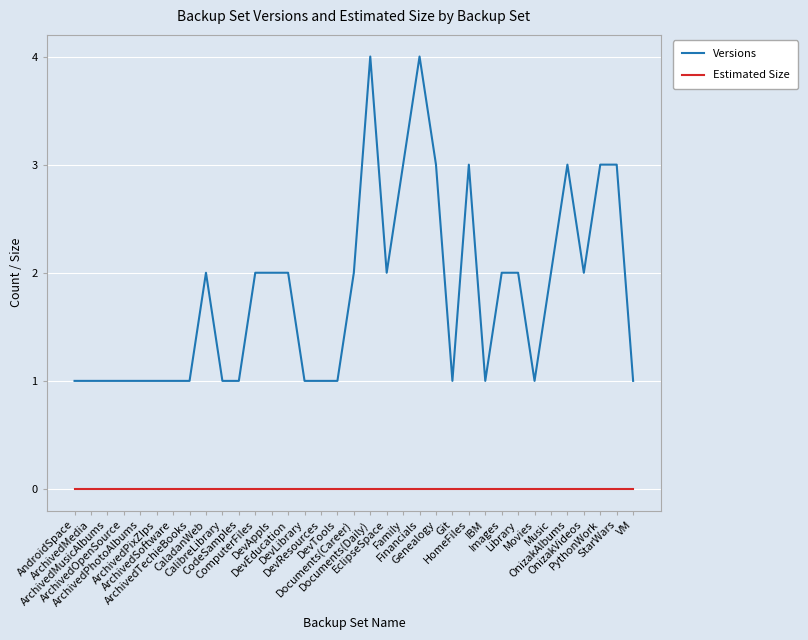

True or false: Versions and Estimated Size cross at least once.

False